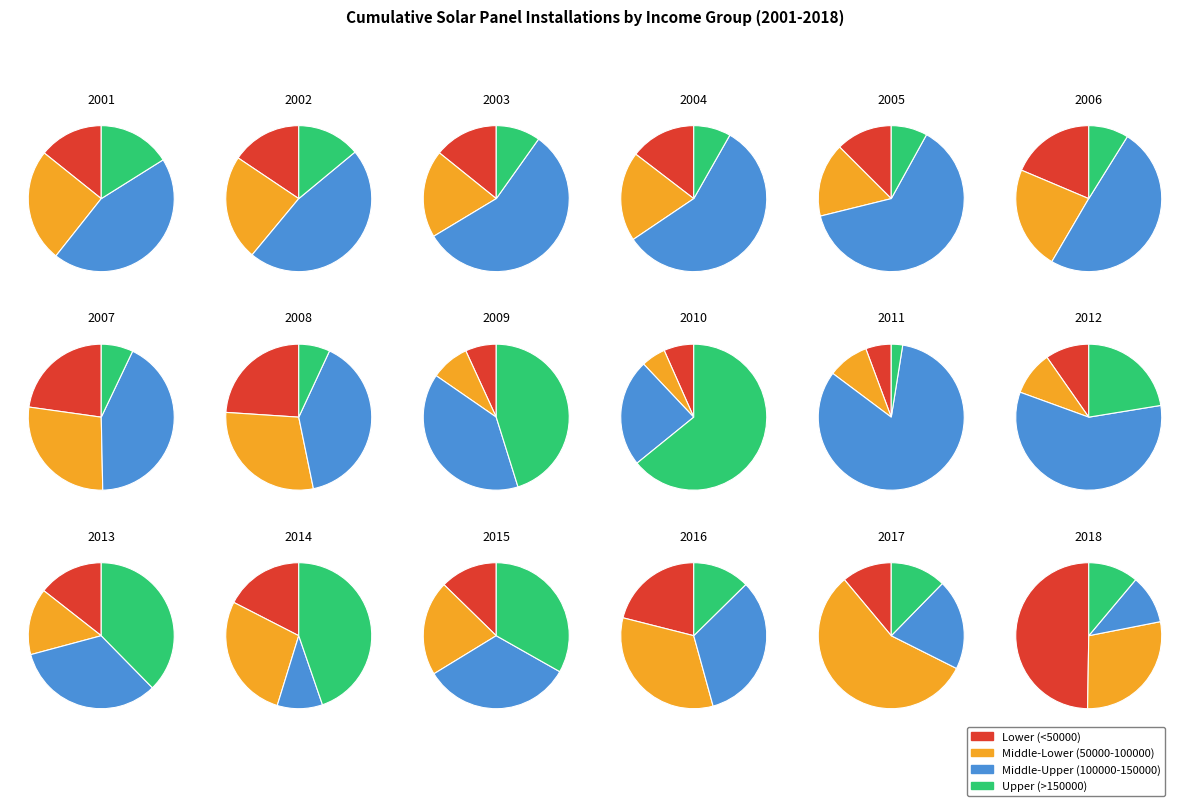

What is the spread (max minus min) of values at 13?

11.2